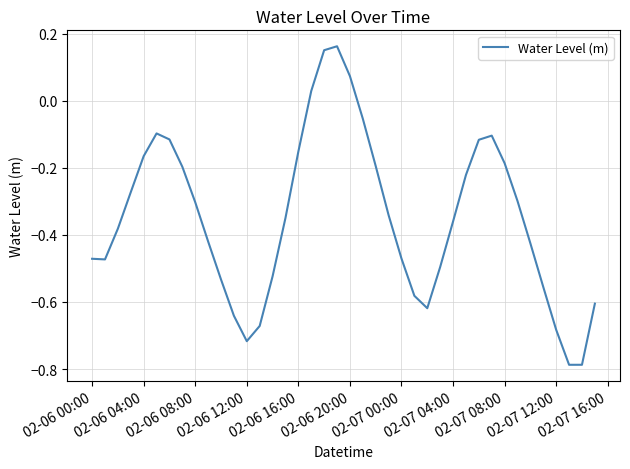

True or false: the data shows -0.9 at 02-07 12:00.

False